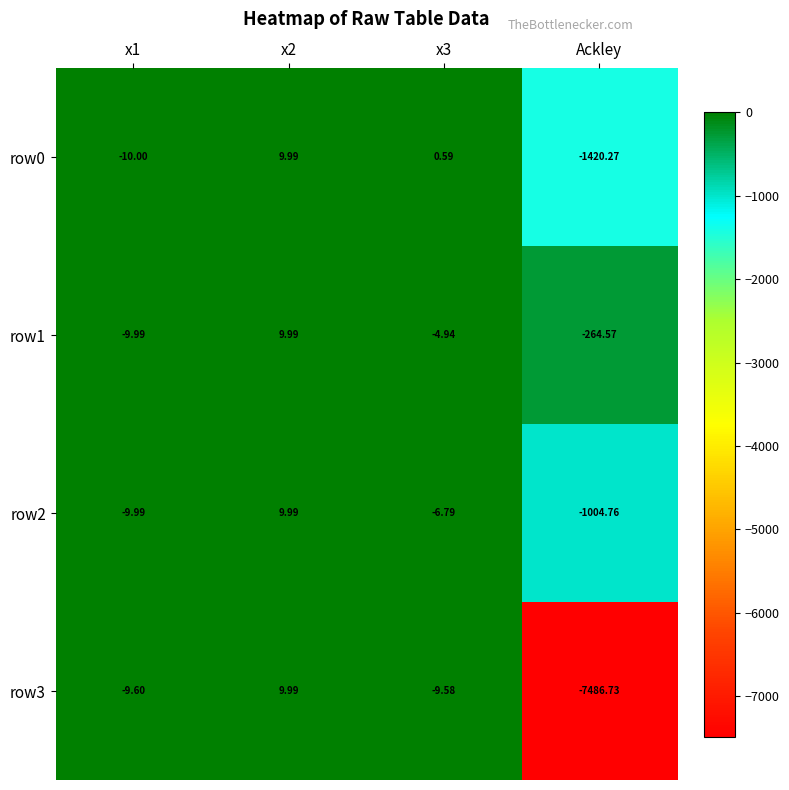

At x3, list the series in order from smallest to largest.

row3, row2, row1, row0